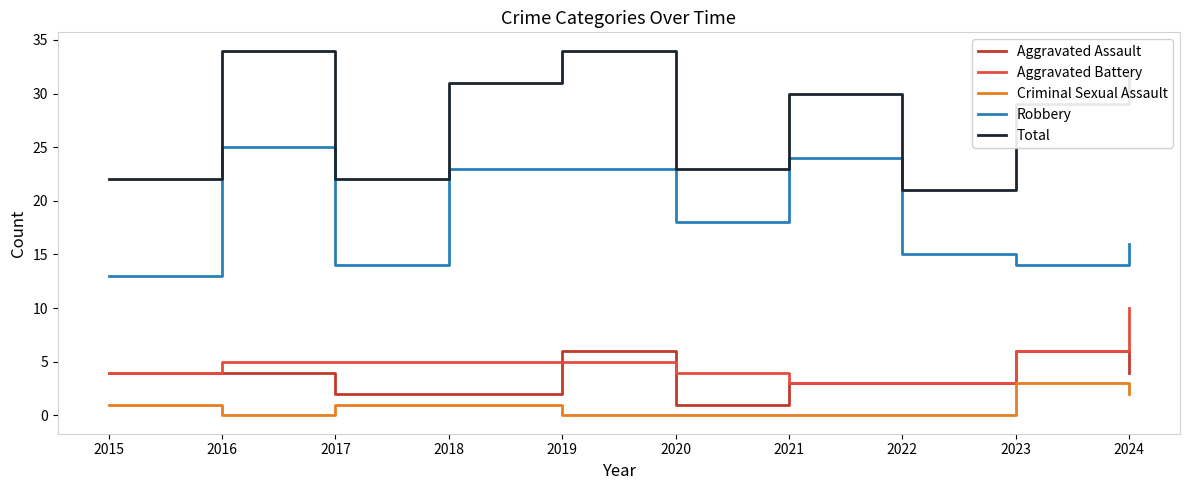

In Total, how many points are higher than both neighbors (excluding endpoints)?

3